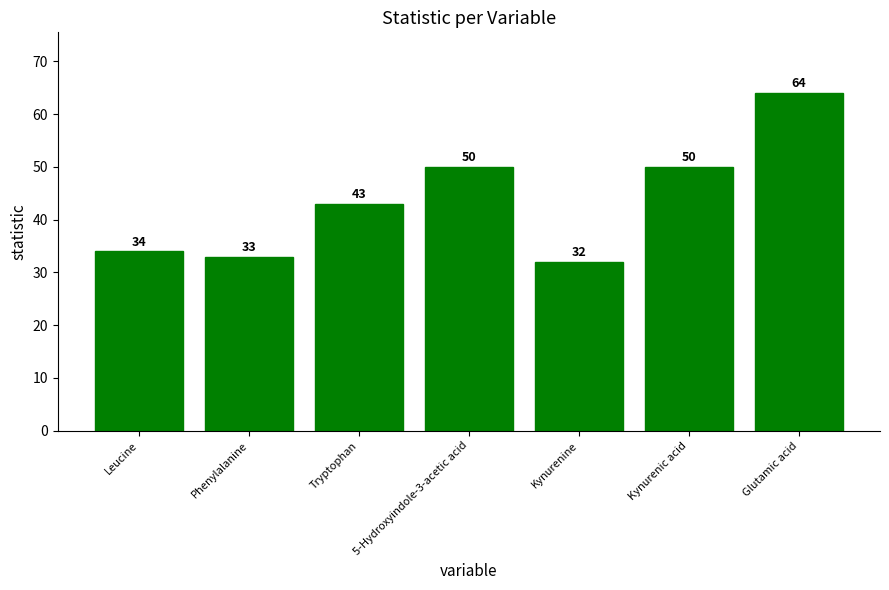

What is the maximum value shown in the chart?

64